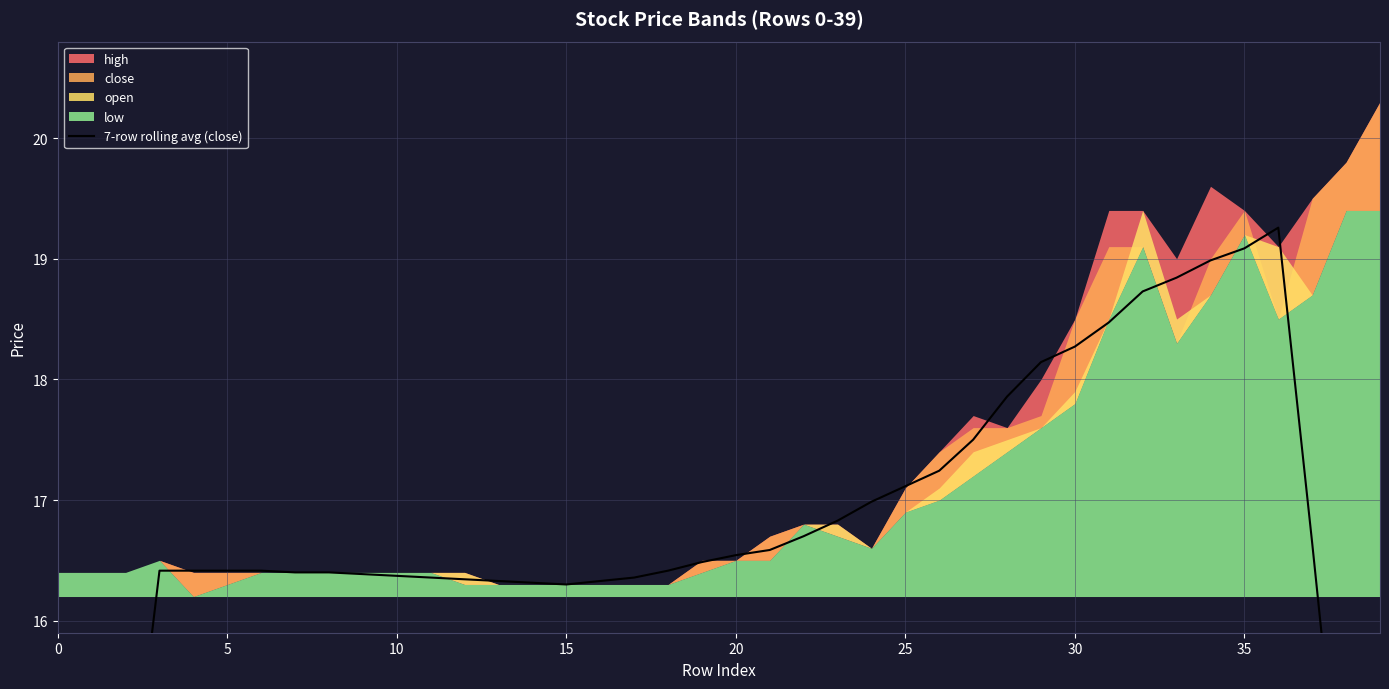

What is the label of the 39th point from the left?

38